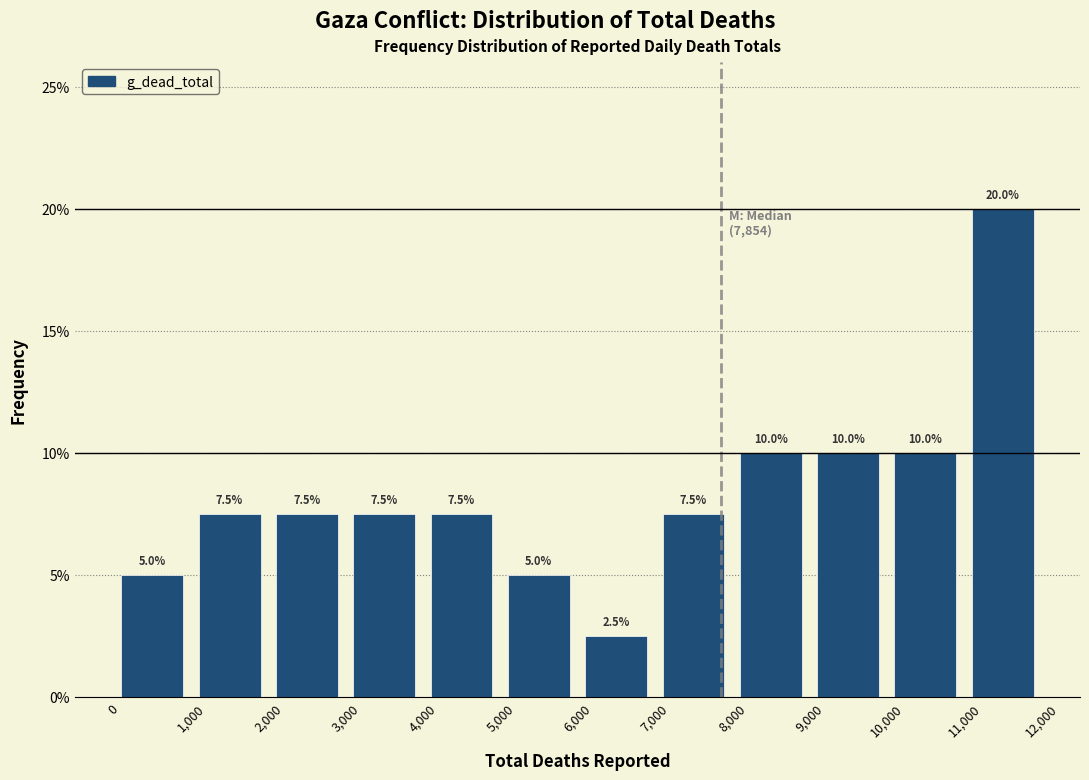

Reading left to right, list every bar in this chart as the range it spans on the x-axis followed by its height.

0 to 1,000: 5.0
1,000 to 2,000: 7.5
2,000 to 3,000: 7.5
3,000 to 4,000: 7.5
4,000 to 5,000: 7.5
5,000 to 6,000: 5.0
6,000 to 7,000: 2.5
7,000 to 8,000: 7.5
8,000 to 9,000: 10.0
9,000 to 10,000: 10.0
10,000 to 11,000: 10.0
11,000 to 12,000: 20.0